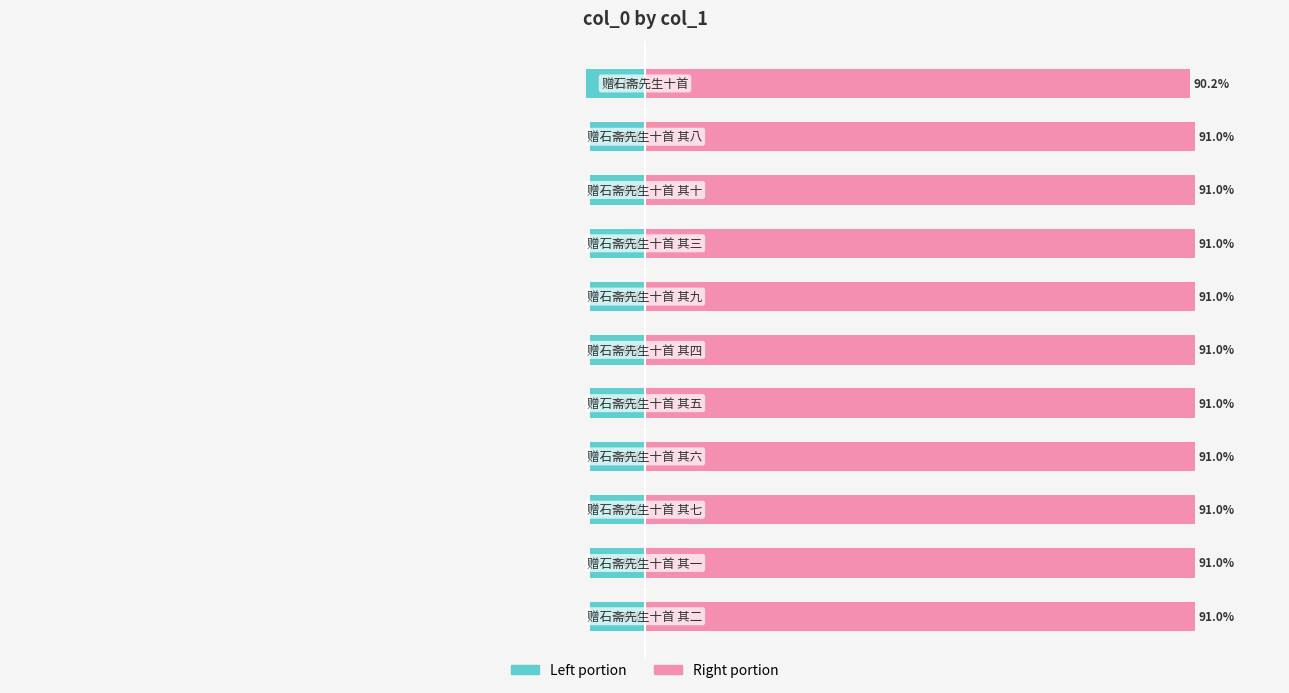

What is the approximate value of col_0 (right portion) at 5?

91.0